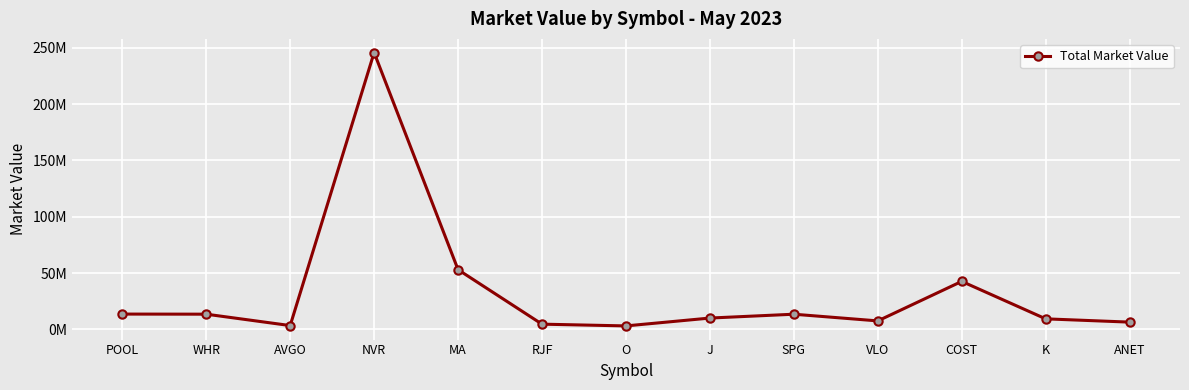

Count the number of data series in this chart.

1